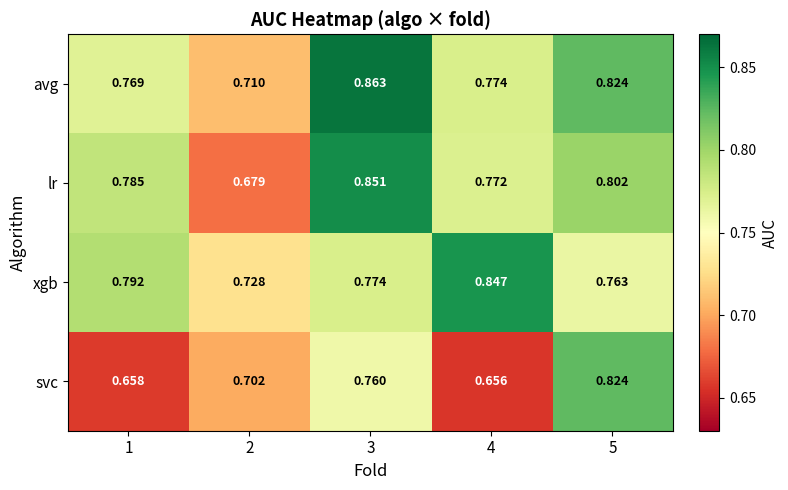

Which series has the largest range (max minus min)?

lr